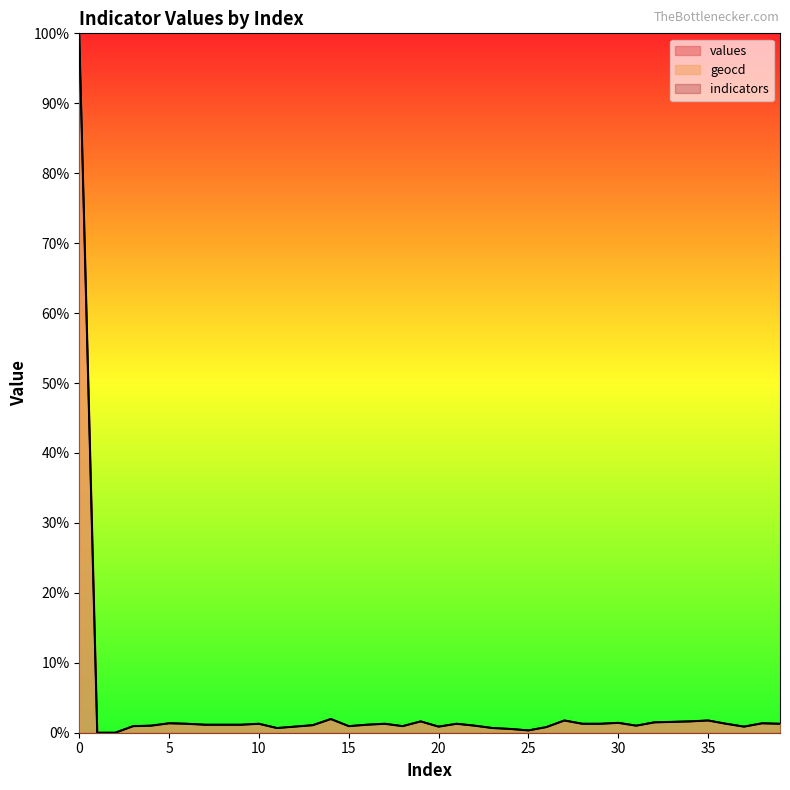

The value of geocd at 11 is 0.9. True or false?

False